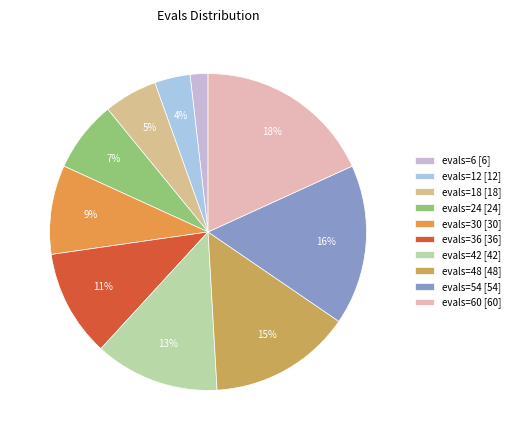

Is there any slice that represents more than half of the pie?

No